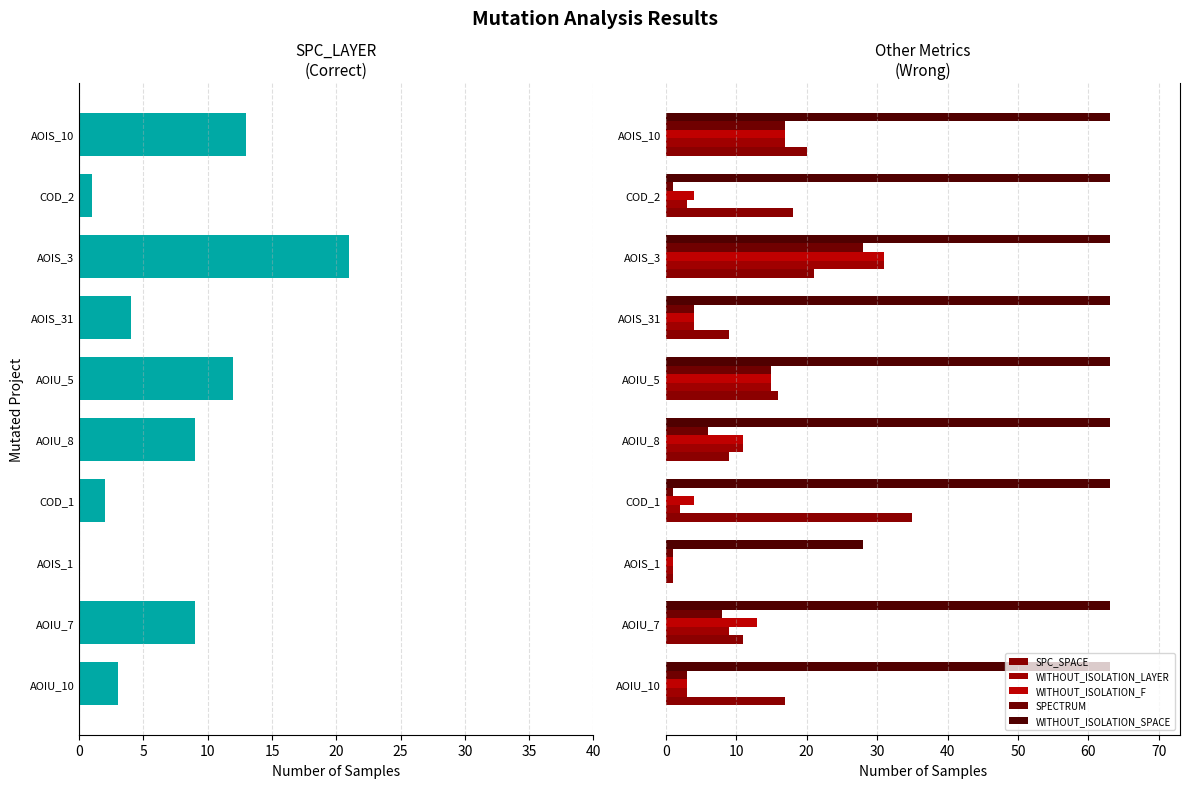

What position from the right is AOIS_31?

4